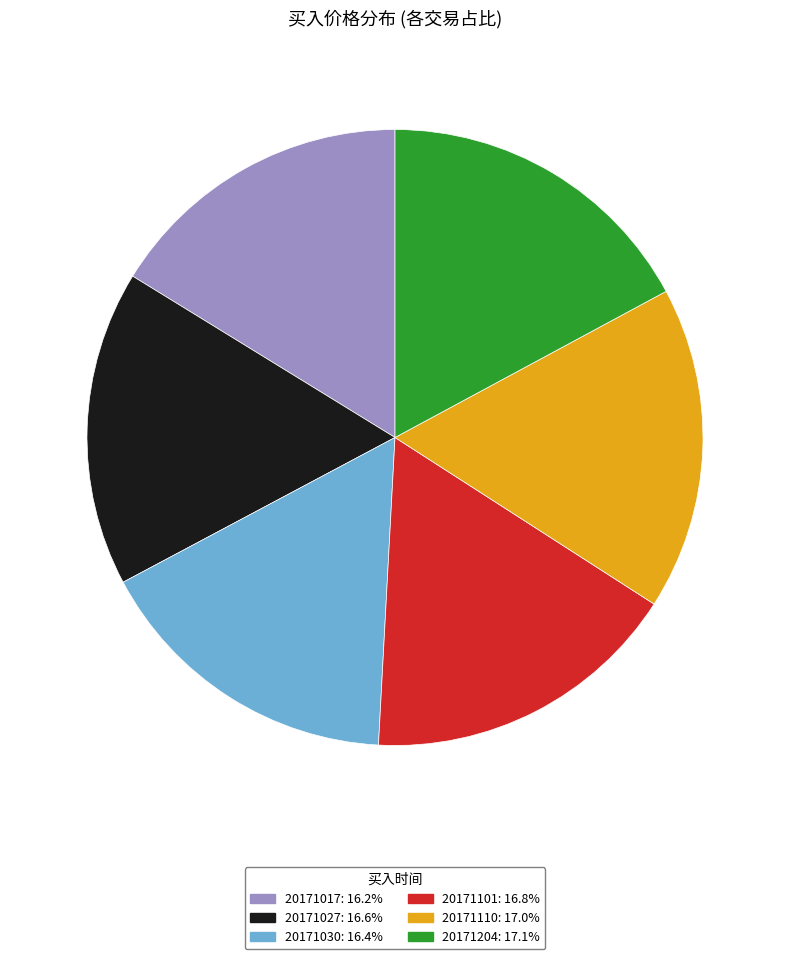

Is it true that 20171101 is 31% of the pie?

False